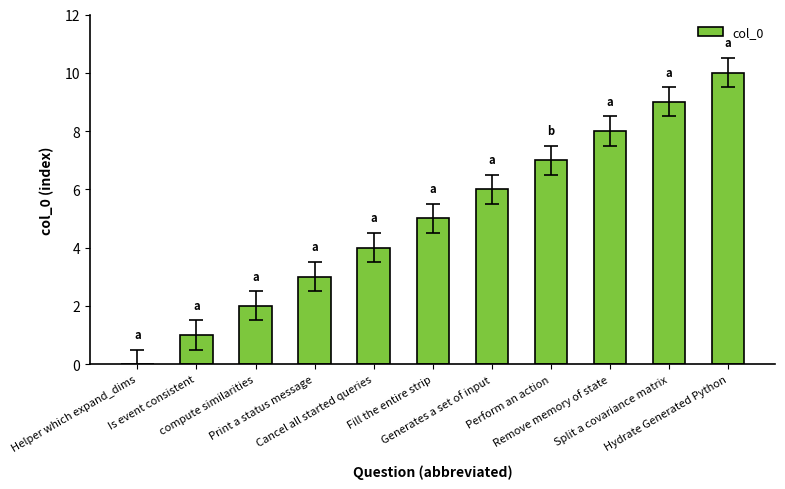

Count the number of data series in this chart.

1